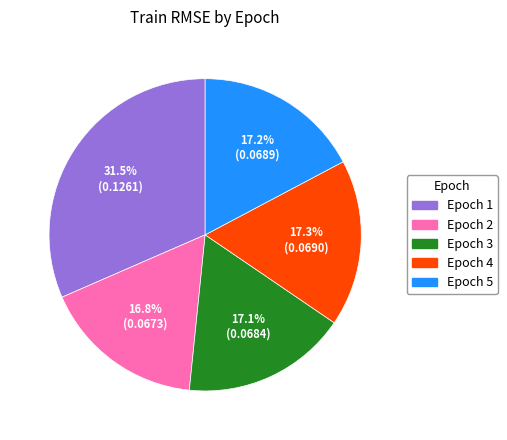

Combined, what portion of the pie is Epoch 5 and Epoch 3?

34.3%